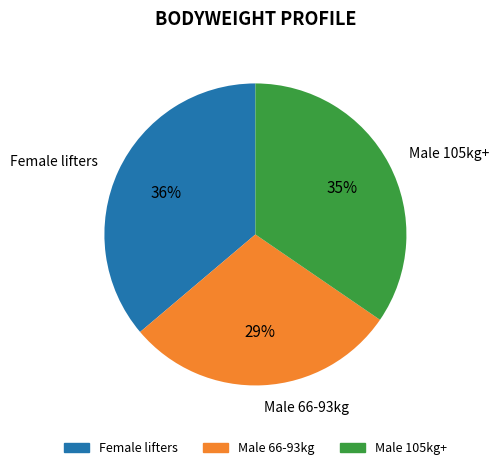

Does any single category account for the majority?

No